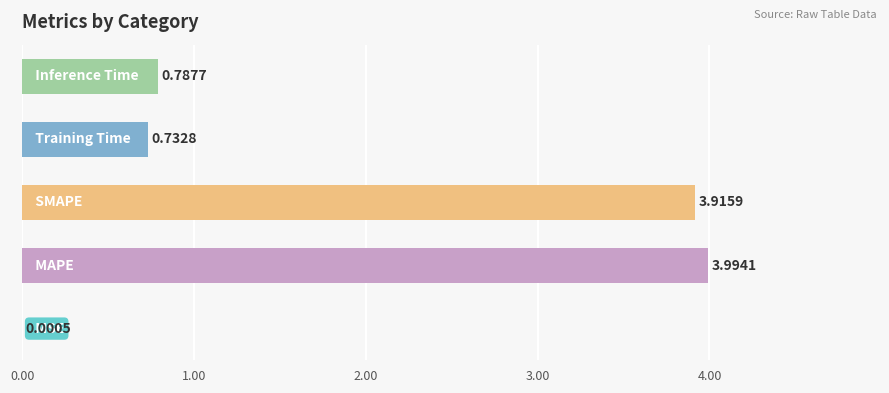

What is the sum of all values?

9.4